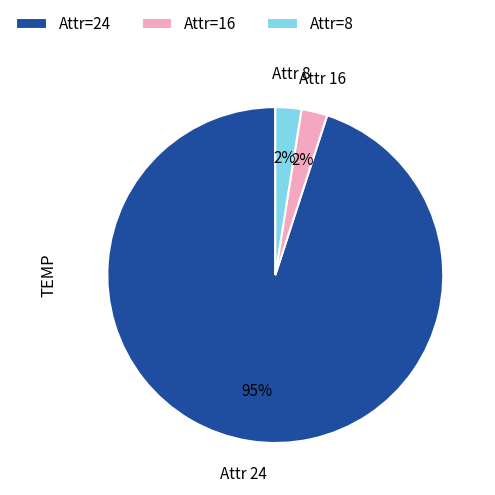

What is the largest slice in the pie chart?

Attr=24